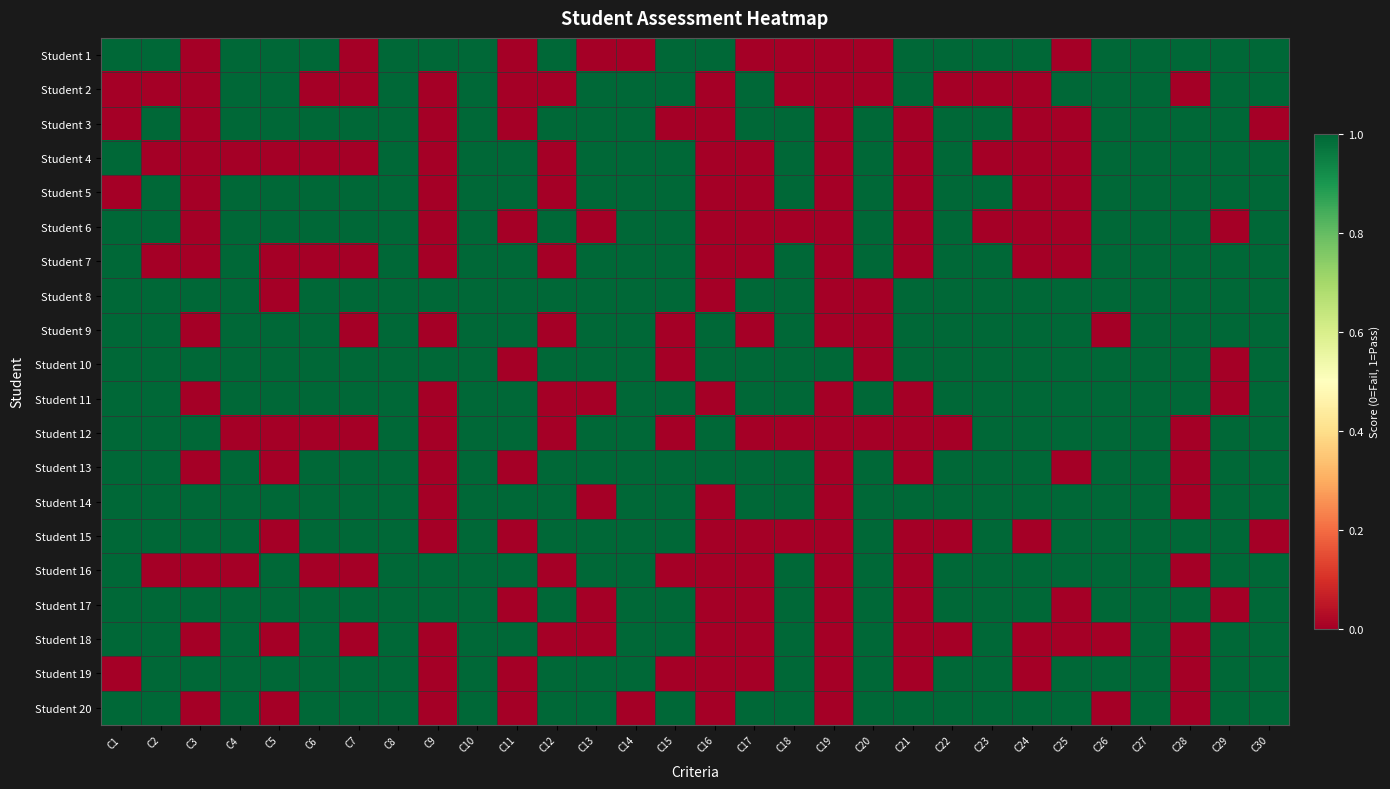

Reading right to left, transcribe all the data shown in this chart.

Student 1: C30=1	C29=1	C28=1	C27=1	C26=1	C25=0	C24=1	C23=1	C22=1	C21=1	C20=0	C19=0	C18=0	C17=0	C16=1	C15=1	C14=0	C13=0	C12=1	C11=0	C10=1	C9=1	C8=1	C7=0	C6=1	C5=1	C4=1	C3=0	C2=1	C1=1
Student 2: C30=1	C29=1	C28=0	C27=1	C26=1	C25=1	C24=0	C23=0	C22=0	C21=1	C20=0	C19=0	C18=0	C17=1	C16=0	C15=1	C14=1	C13=1	C12=0	C11=0	C10=1	C9=0	C8=1	C7=0	C6=0	C5=1	C4=1	C3=0	C2=0	C1=0
Student 3: C30=0	C29=1	C28=1	C27=1	C26=1	C25=0	C24=0	C23=1	C22=1	C21=0	C20=1	C19=0	C18=1	C17=1	C16=0	C15=0	C14=1	C13=1	C12=1	C11=0	C10=1	C9=0	C8=1	C7=1	C6=1	C5=1	C4=1	C3=0	C2=1	C1=0
Student 4: C30=1	C29=1	C28=1	C27=1	C26=1	C25=0	C24=0	C23=0	C22=1	C21=0	C20=1	C19=0	C18=1	C17=0	C16=0	C15=1	C14=1	C13=1	C12=0	C11=1	C10=1	C9=0	C8=1	C7=0	C6=0	C5=0	C4=0	C3=0	C2=0	C1=1
Student 5: C30=1	C29=1	C28=1	C27=1	C26=1	C25=0	C24=0	C23=1	C22=1	C21=0	C20=1	C19=0	C18=1	C17=0	C16=0	C15=1	C14=1	C13=1	C12=0	C11=1	C10=1	C9=0	C8=1	C7=1	C6=1	C5=1	C4=1	C3=0	C2=1	C1=0
Student 6: C30=1	C29=0	C28=1	C27=1	C26=1	C25=0	C24=0	C23=0	C22=1	C21=0	C20=1	C19=0	C18=0	C17=0	C16=0	C15=1	C14=1	C13=0	C12=1	C11=0	C10=1	C9=0	C8=1	C7=1	C6=1	C5=1	C4=1	C3=0	C2=1	C1=1
Student 7: C30=1	C29=1	C28=1	C27=1	C26=1	C25=0	C24=0	C23=1	C22=1	C21=0	C20=1	C19=0	C18=1	C17=0	C16=0	C15=1	C14=1	C13=1	C12=0	C11=1	C10=1	C9=0	C8=1	C7=0	C6=0	C5=0	C4=1	C3=0	C2=0	C1=1
Student 8: C30=1	C29=1	C28=1	C27=1	C26=1	C25=1	C24=1	C23=1	C22=1	C21=1	C20=0	C19=0	C18=1	C17=1	C16=0	C15=1	C14=1	C13=1	C12=1	C11=1	C10=1	C9=1	C8=1	C7=1	C6=1	C5=0	C4=1	C3=1	C2=1	C1=1
Student 9: C30=1	C29=1	C28=1	C27=1	C26=0	C25=1	C24=1	C23=1	C22=1	C21=1	C20=0	C19=0	C18=1	C17=0	C16=1	C15=0	C14=1	C13=1	C12=0	C11=1	C10=1	C9=0	C8=1	C7=0	C6=1	C5=1	C4=1	C3=0	C2=1	C1=1
Student 10: C30=1	C29=0	C28=1	C27=1	C26=1	C25=1	C24=1	C23=1	C22=1	C21=1	C20=0	C19=1	C18=1	C17=1	C16=1	C15=0	C14=1	C13=1	C12=1	C11=0	C10=1	C9=1	C8=1	C7=1	C6=1	C5=1	C4=1	C3=1	C2=1	C1=1
Student 11: C30=1	C29=0	C28=1	C27=1	C26=1	C25=1	C24=1	C23=1	C22=1	C21=0	C20=1	C19=0	C18=1	C17=1	C16=0	C15=1	C14=1	C13=0	C12=0	C11=1	C10=1	C9=0	C8=1	C7=1	C6=1	C5=1	C4=1	C3=0	C2=1	C1=1
Student 12: C30=1	C29=1	C28=0	C27=1	C26=1	C25=1	C24=1	C23=1	C22=0	C21=0	C20=0	C19=0	C18=0	C17=0	C16=1	C15=0	C14=1	C13=1	C12=0	C11=1	C10=1	C9=0	C8=1	C7=0	C6=0	C5=0	C4=0	C3=1	C2=1	C1=1
Student 13: C30=1	C29=1	C28=0	C27=1	C26=1	C25=0	C24=1	C23=1	C22=1	C21=0	C20=1	C19=0	C18=1	C17=1	C16=1	C15=1	C14=1	C13=1	C12=1	C11=0	C10=1	C9=0	C8=1	C7=1	C6=1	C5=0	C4=1	C3=0	C2=1	C1=1
Student 14: C30=1	C29=1	C28=0	C27=1	C26=1	C25=1	C24=1	C23=1	C22=1	C21=1	C20=1	C19=0	C18=1	C17=1	C16=0	C15=1	C14=1	C13=0	C12=1	C11=1	C10=1	C9=0	C8=1	C7=1	C6=1	C5=1	C4=1	C3=1	C2=1	C1=1
Student 15: C30=0	C29=1	C28=1	C27=1	C26=1	C25=1	C24=0	C23=1	C22=0	C21=0	C20=1	C19=0	C18=0	C17=0	C16=0	C15=1	C14=1	C13=1	C12=1	C11=0	C10=1	C9=0	C8=1	C7=1	C6=1	C5=0	C4=1	C3=1	C2=1	C1=1
Student 16: C30=1	C29=1	C28=0	C27=1	C26=1	C25=1	C24=1	C23=1	C22=1	C21=0	C20=1	C19=0	C18=1	C17=0	C16=0	C15=0	C14=1	C13=1	C12=0	C11=1	C10=1	C9=1	C8=1	C7=0	C6=0	C5=1	C4=0	C3=0	C2=0	C1=1
Student 17: C30=1	C29=0	C28=1	C27=1	C26=1	C25=0	C24=1	C23=1	C22=1	C21=0	C20=1	C19=0	C18=1	C17=0	C16=0	C15=1	C14=1	C13=0	C12=1	C11=0	C10=1	C9=1	C8=1	C7=1	C6=1	C5=1	C4=1	C3=1	C2=1	C1=1
Student 18: C30=1	C29=1	C28=0	C27=1	C26=0	C25=0	C24=0	C23=1	C22=0	C21=0	C20=1	C19=0	C18=1	C17=0	C16=0	C15=1	C14=1	C13=0	C12=0	C11=1	C10=1	C9=0	C8=1	C7=0	C6=1	C5=0	C4=1	C3=0	C2=1	C1=1
Student 19: C30=1	C29=1	C28=0	C27=1	C26=1	C25=1	C24=0	C23=1	C22=1	C21=0	C20=1	C19=0	C18=1	C17=0	C16=0	C15=0	C14=1	C13=1	C12=1	C11=0	C10=1	C9=0	C8=1	C7=1	C6=1	C5=1	C4=1	C3=1	C2=1	C1=0
Student 20: C30=1	C29=1	C28=0	C27=1	C26=0	C25=1	C24=1	C23=1	C22=1	C21=1	C20=1	C19=0	C18=1	C17=1	C16=0	C15=1	C14=0	C13=1	C12=1	C11=0	C10=1	C9=0	C8=1	C7=1	C6=1	C5=0	C4=1	C3=0	C2=1	C1=1